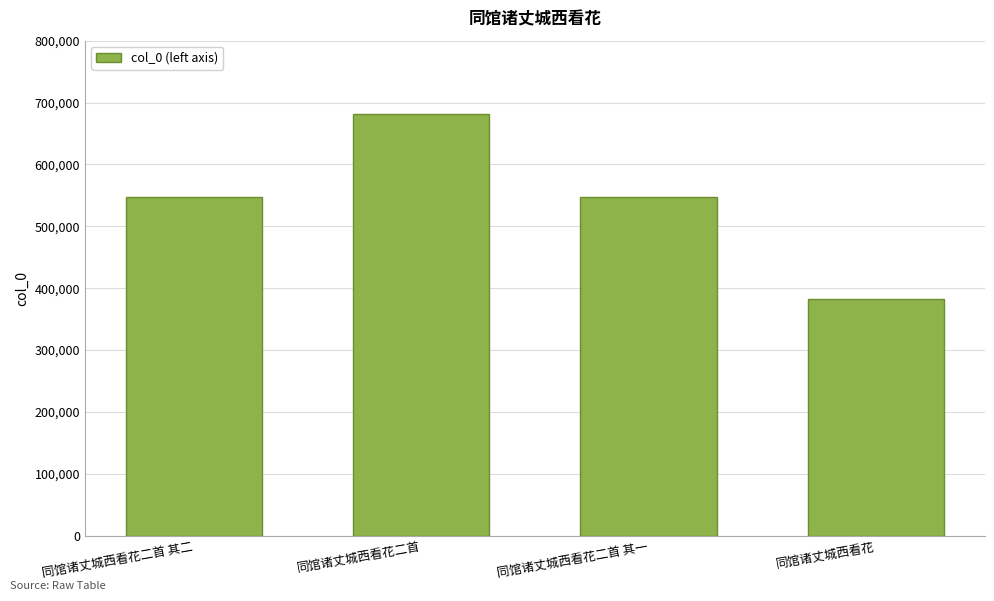

Which category has the highest value across all series?

同馆诸丈城西看花二首